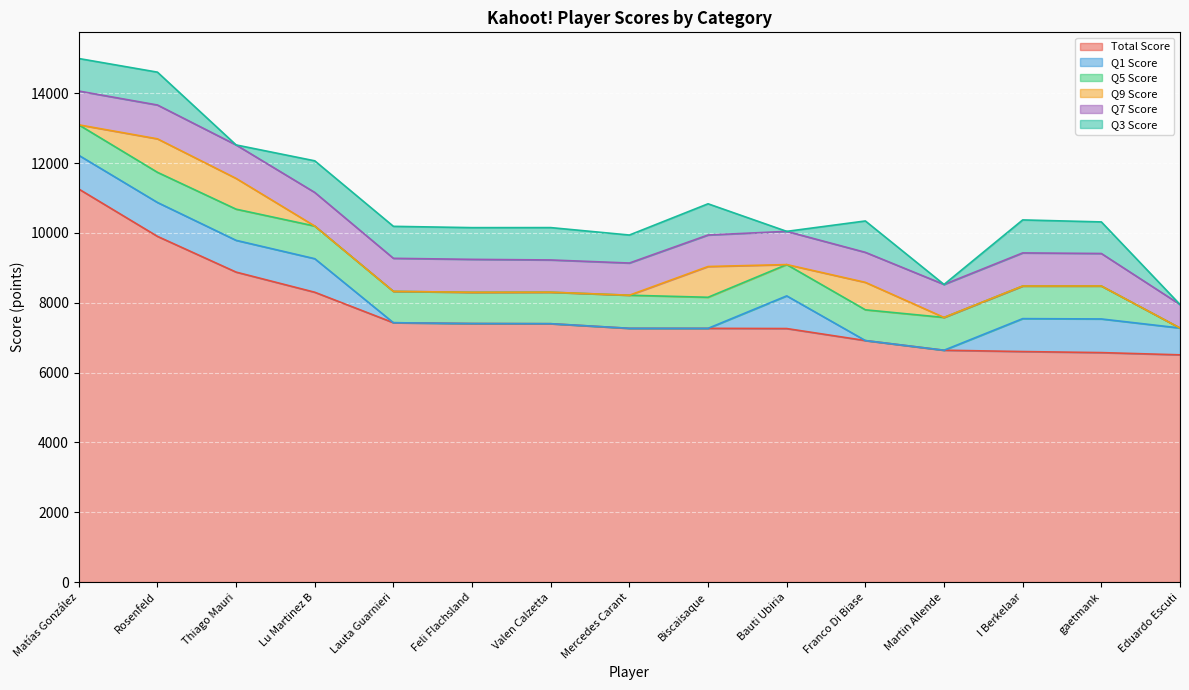

True or false: Q7 Score and Q9 Score cross at least once.

False